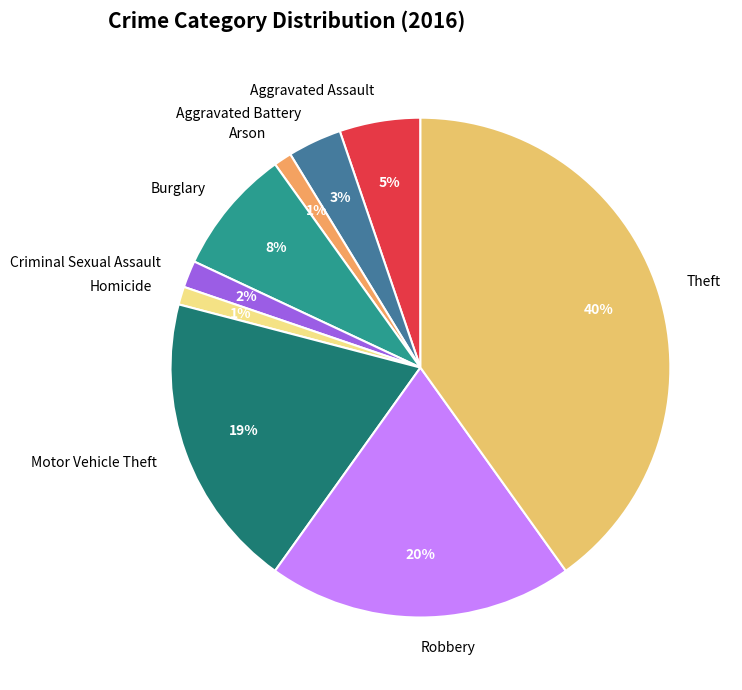

How many slices are in this pie chart?

9